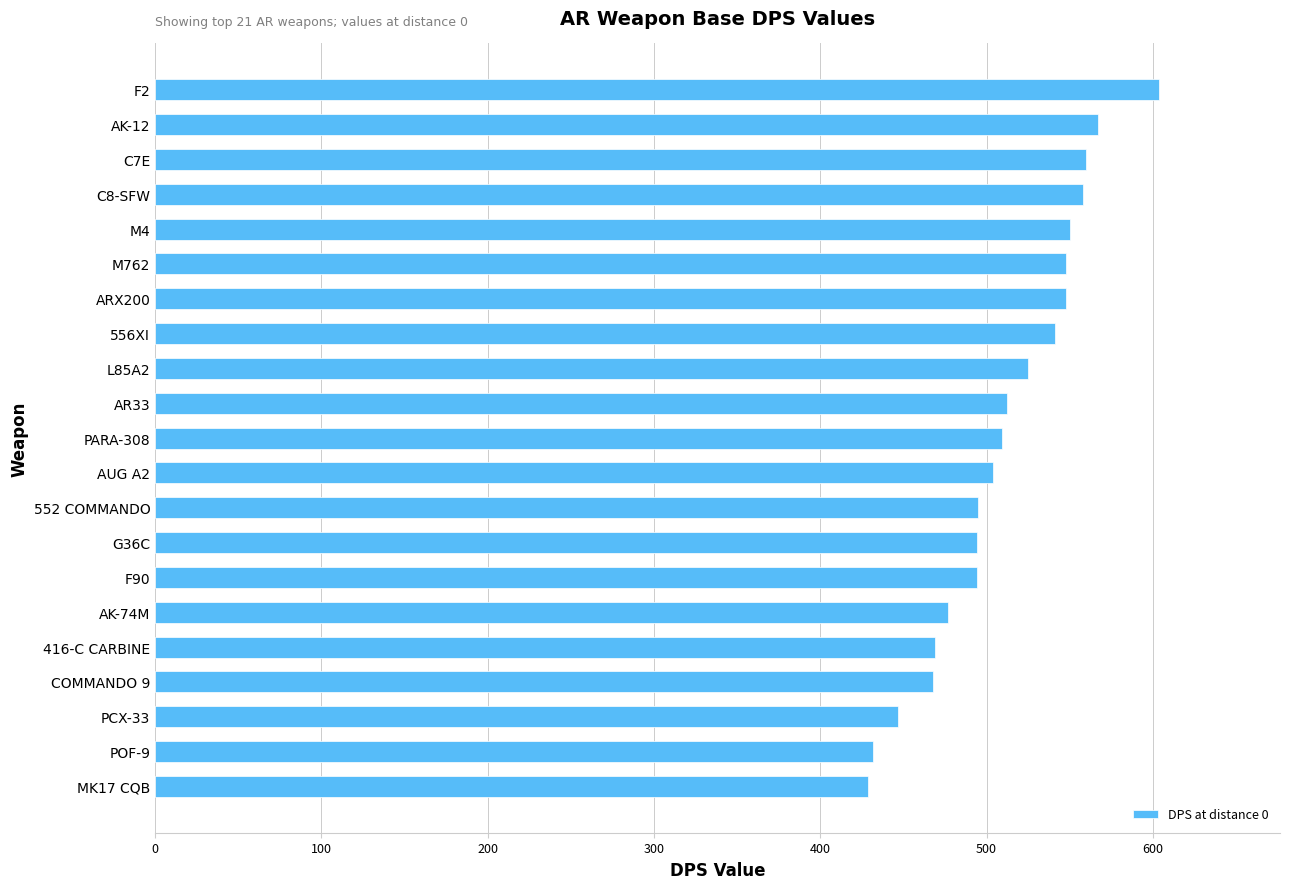

What is the smallest value displayed?

429